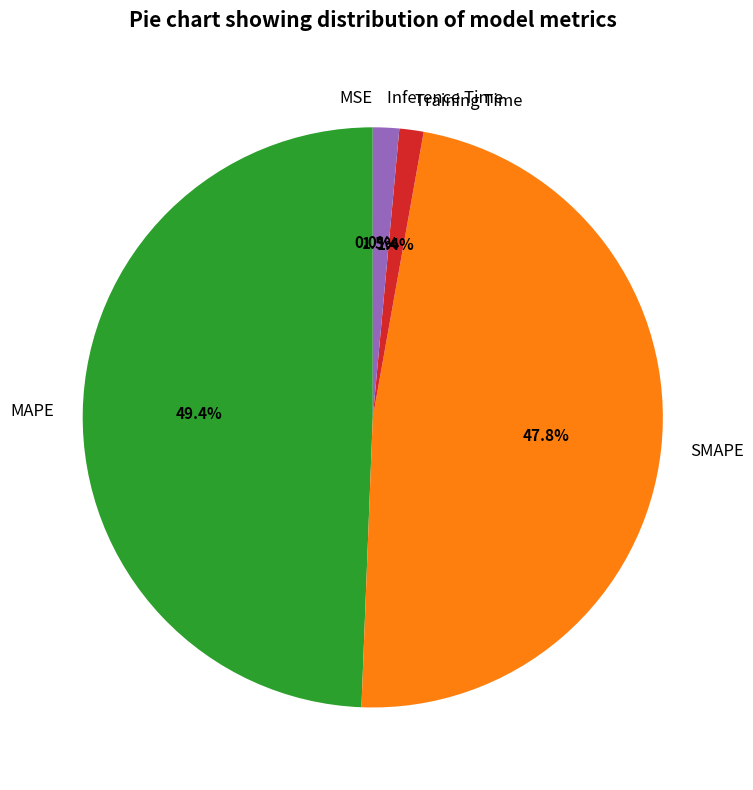

Which slice is the largest?

MAPE